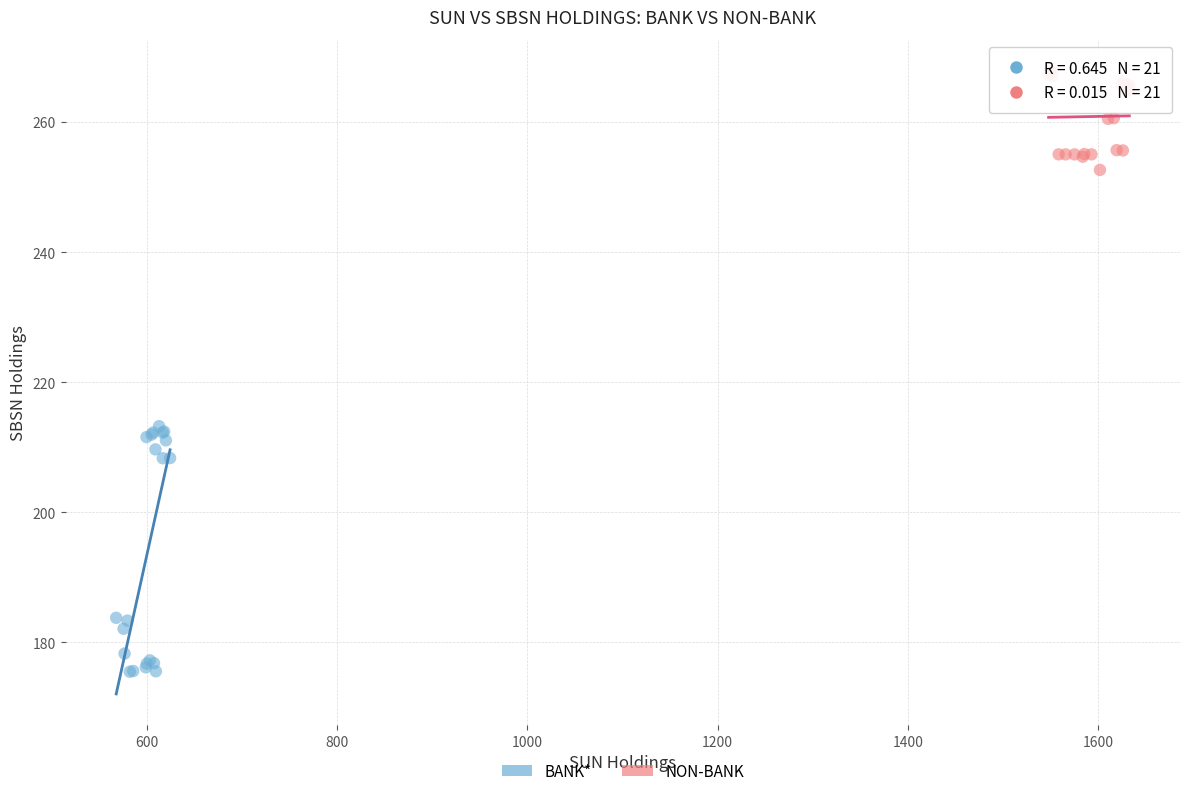

What are all the series names shown in the legend?

BANK*, NON-BANK